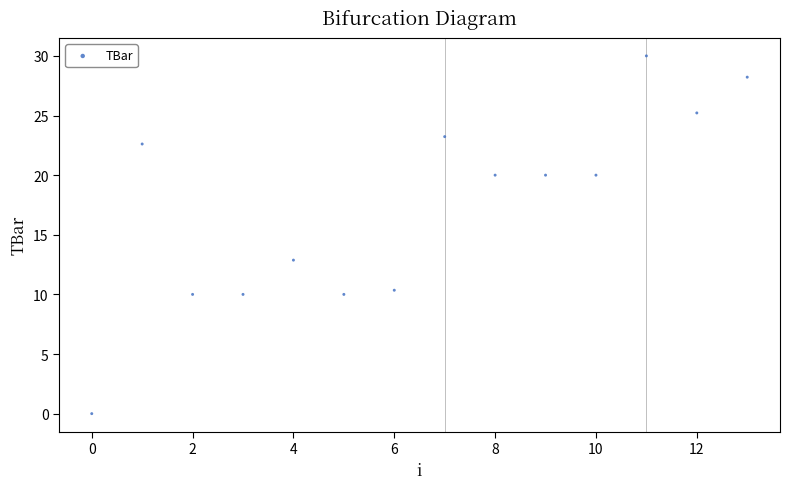

What is the range of Y values (max minus min)?

30.0